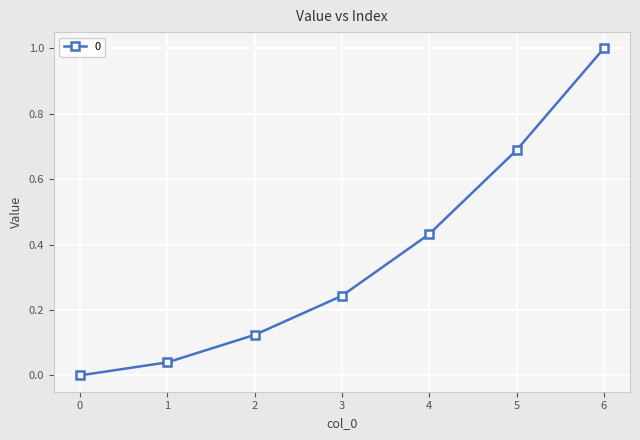

The chart shows a value of 0.4 at 3. True or false?

False